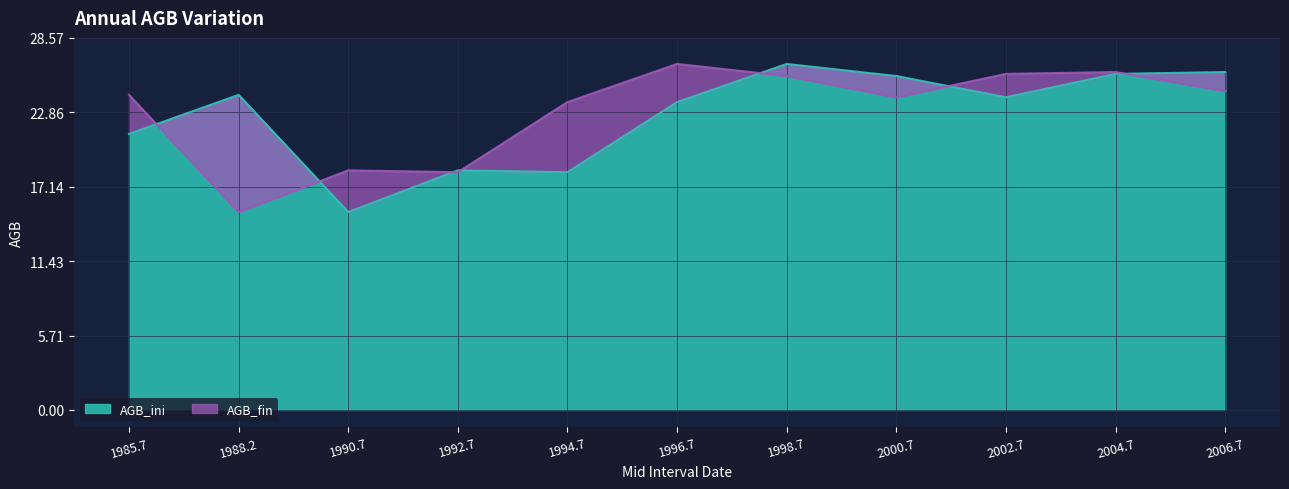

Which series ends up on top after the final intersection of AGB_fin and AGB_ini?

AGB_ini